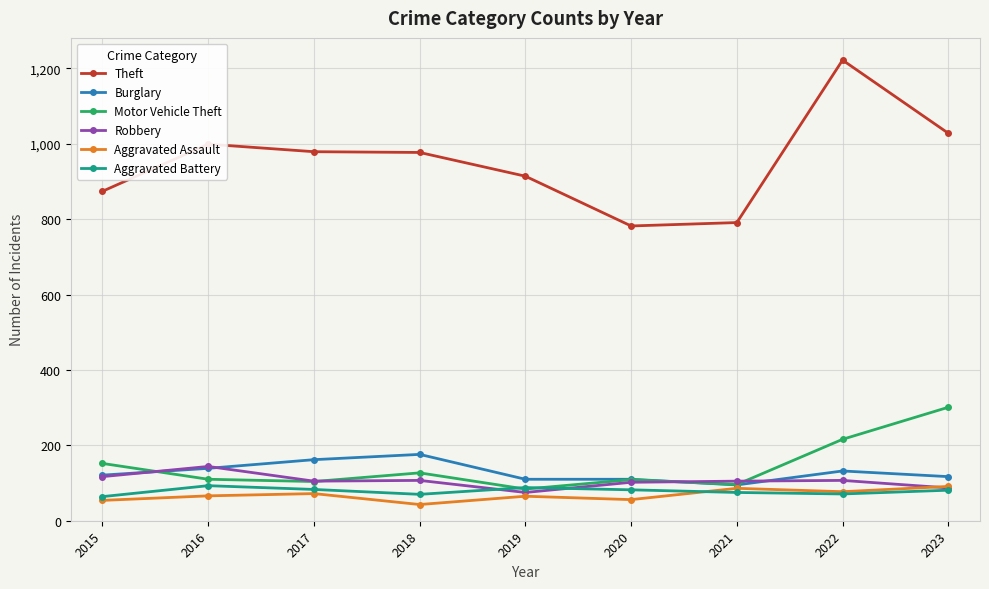

Between 2016 and 2022, which series saw the biggest shift?

Theft